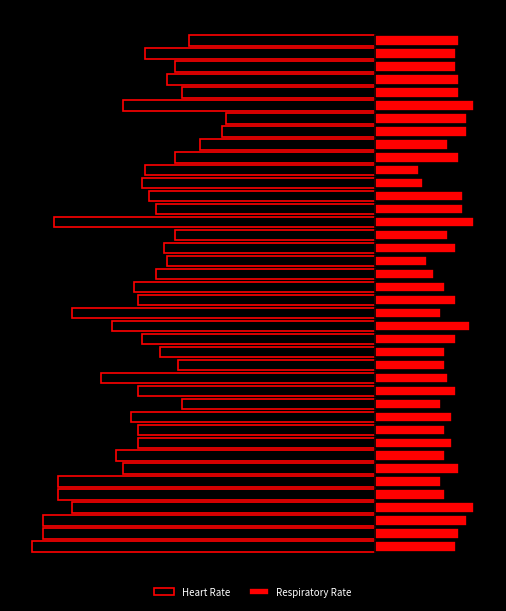

What is the average value of the Respiratory Rate series?

21